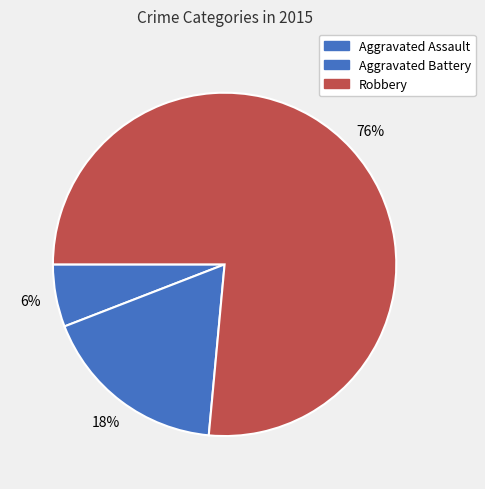

Combined, what portion of the pie is Robbery and Aggravated Assault?

82.4%